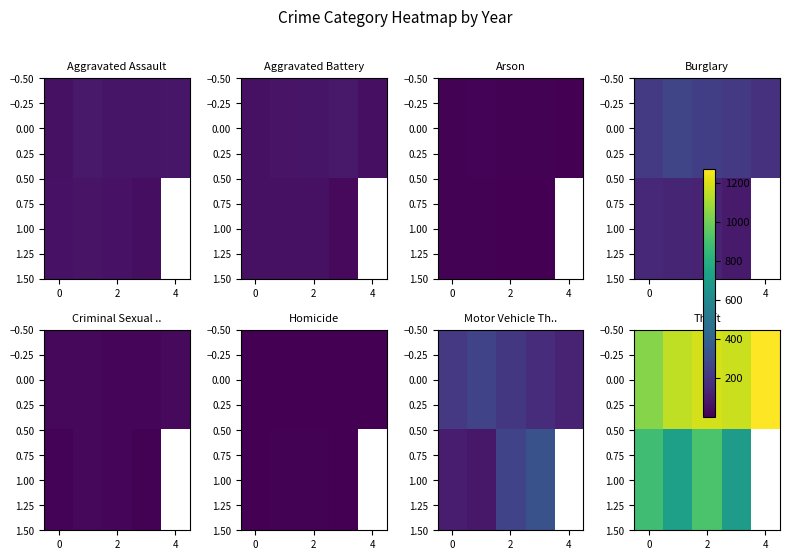

At how many categories does at least one series exceed 944?

5